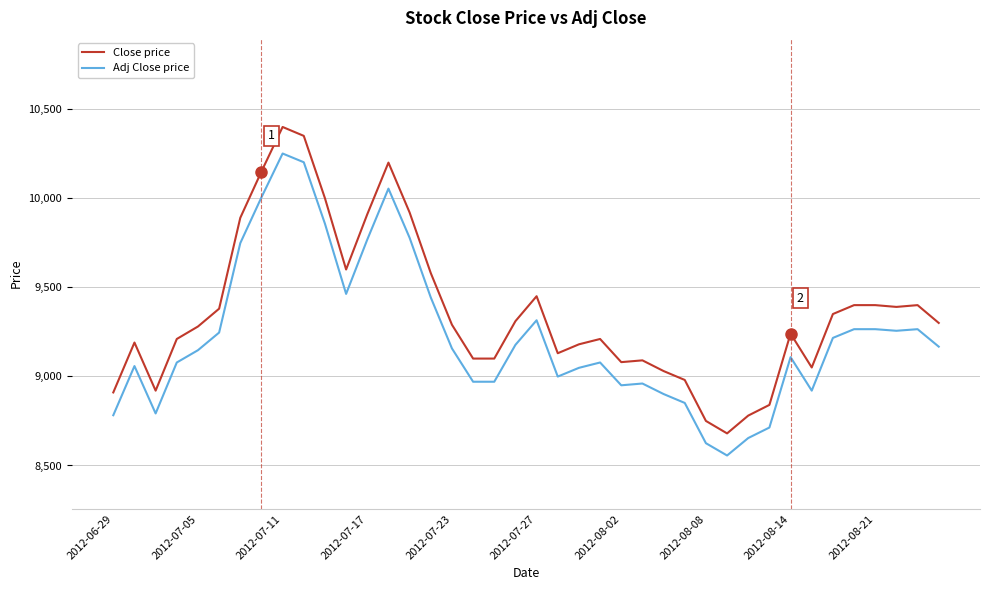

True or false: Adj Close price and Close price cross at least once.

False